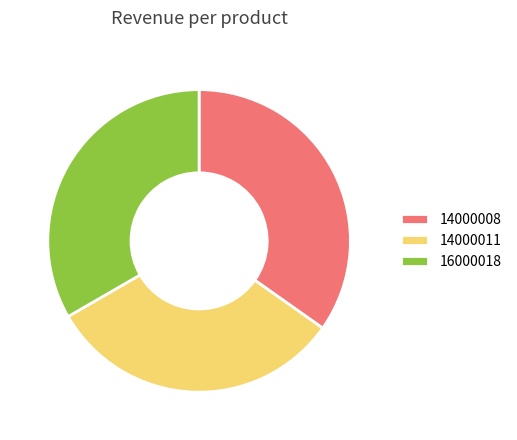

Is there any slice that represents more than half of the pie?

No